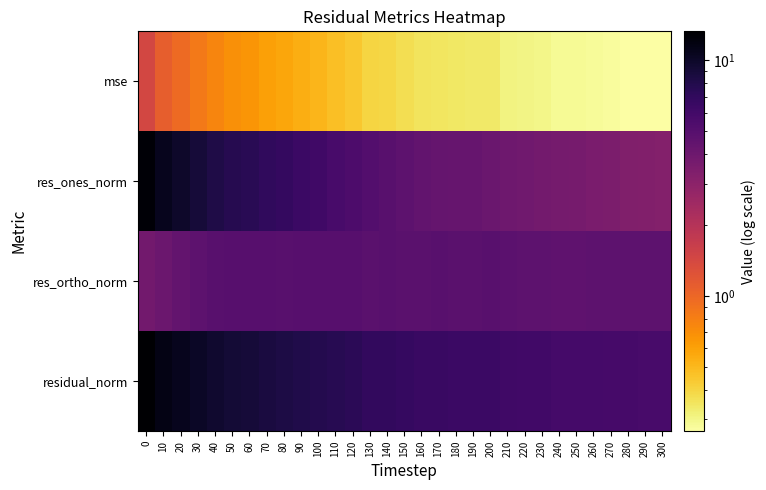

Reading right to left, transcribe all the data shown in this chart.

mse: 300=0.3	290=0.3	280=0.3	270=0.3	260=0.3	250=0.3	240=0.3	230=0.3	220=0.3	210=0.3	200=0.3	190=0.3	180=0.3	170=0.3	160=0.4	150=0.4	140=0.4	130=0.4	120=0.4	110=0.5	100=0.5	90=0.5	80=0.6	70=0.6	60=0.7	50=0.7	40=0.8	30=0.8	20=1.0	10=1.1	0=1.4
res_ones_norm: 300=3.3	290=3.3	280=3.3	270=3.5	260=3.5	250=3.6	240=3.7	230=3.8	220=3.9	210=4.0	200=4.1	190=4.2	180=4.3	170=4.3	160=4.5	150=4.7	140=4.9	130=5.1	120=5.5	110=5.7	100=6.1	90=6.4	80=6.8	70=7.0	60=7.4	50=7.7	40=8.3	30=9.0	20=9.9	10=10.8	0=12.7
res_ortho_norm: 300=4.7	290=4.7	280=4.7	270=4.7	260=4.7	250=4.6	240=4.6	230=4.7	220=4.7	210=4.7	200=4.9	190=4.8	180=4.8	170=4.9	160=4.8	150=4.8	140=4.9	130=4.8	120=4.9	110=5.0	100=5.0	90=5.0	80=4.9	70=4.9	60=5.0	50=5.0	40=4.9	30=4.7	20=4.4	10=4.1	0=3.8
residual_norm: 300=5.7	290=5.7	280=5.7	270=5.8	260=5.8	250=5.9	240=5.9	230=6.0	220=6.1	210=6.1	200=6.4	190=6.4	180=6.4	170=6.5	160=6.6	150=6.7	140=6.9	130=7.0	120=7.4	110=7.6	100=7.9	90=8.1	80=8.4	70=8.6	60=9.0	50=9.2	40=9.6	30=10.2	20=10.8	10=11.5	0=13.3